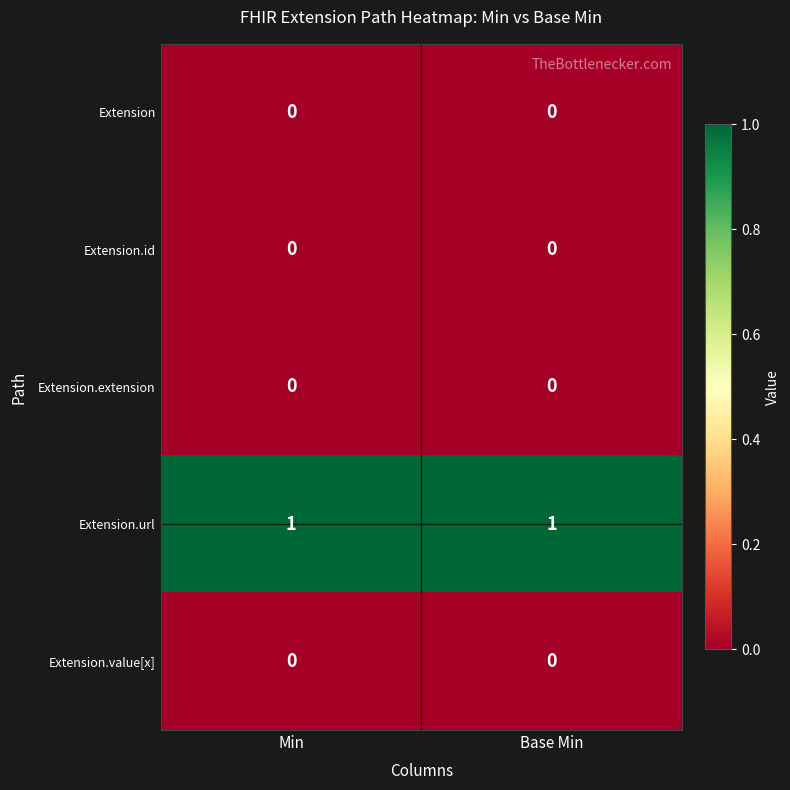

Is the value of Extension.url at Min greater than the value of Extension.value[x] at Min?

Yes